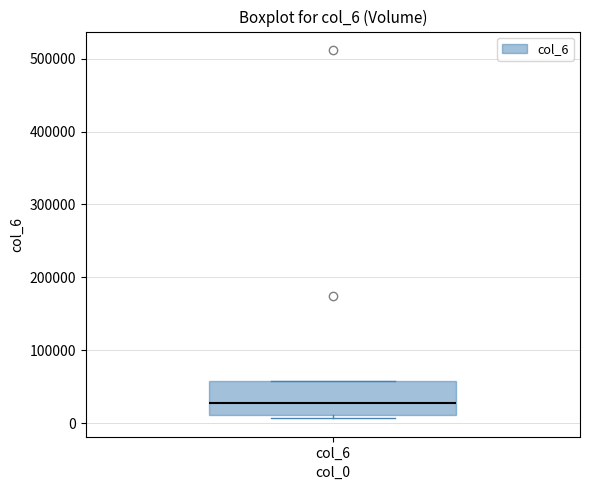

Where is the lower edge of the box for col_6 on the y-axis? The values are not printed on the chart, so give them approximately, as read against the axis.

10000